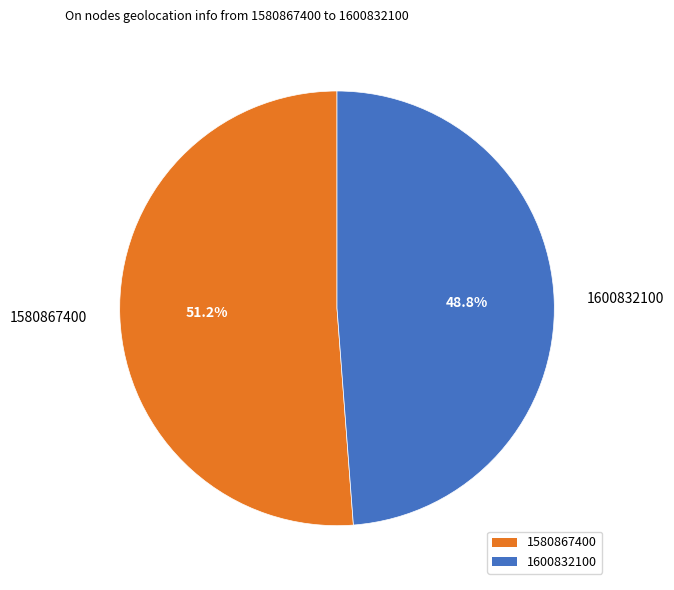

Is it true that 1580867400 is 51% of the pie?

True